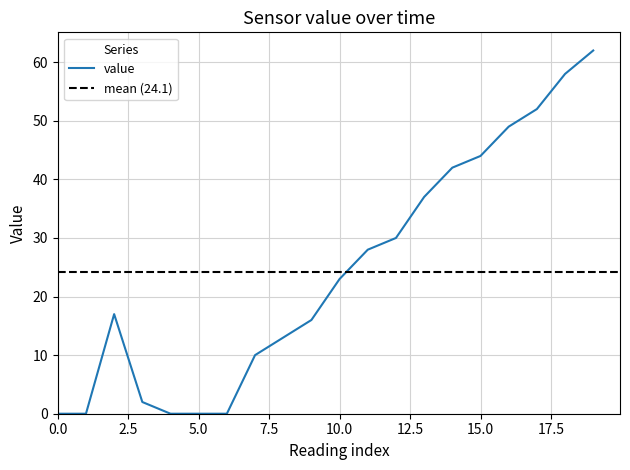

Is this an area chart (filled region under the line)?

No